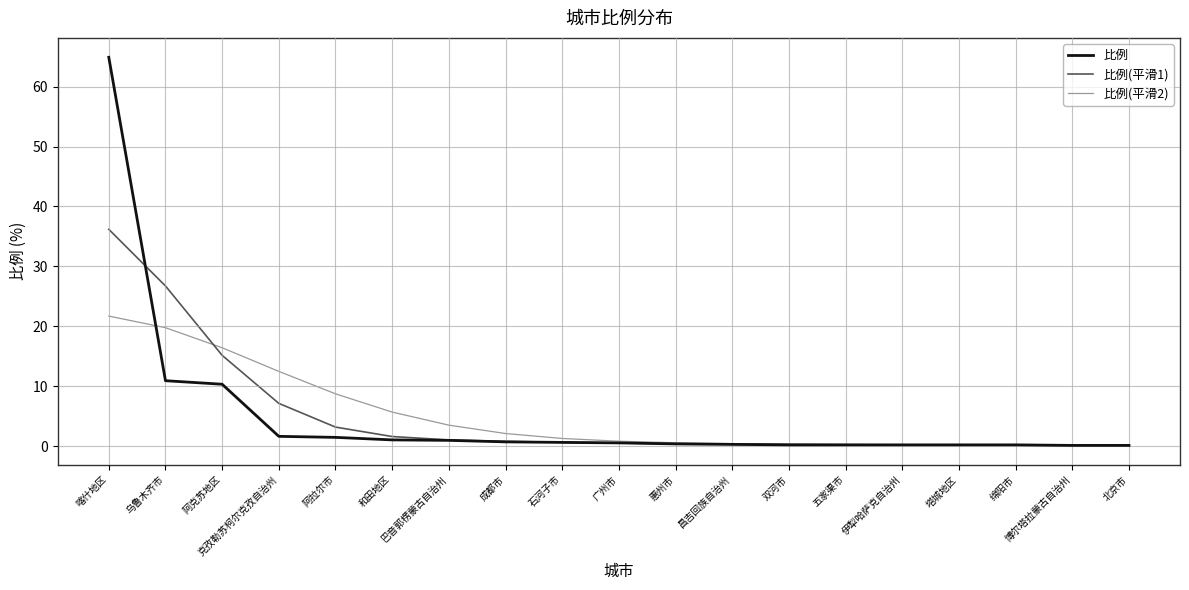

What is the greatest value displayed?

64.9